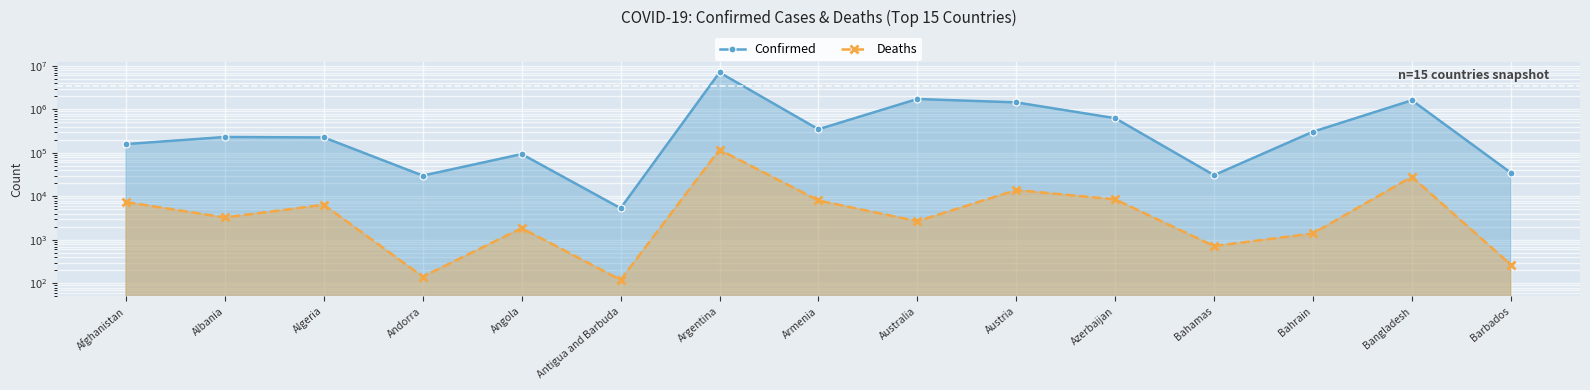

Where is the first local minimum for Confirmed?

Andorra